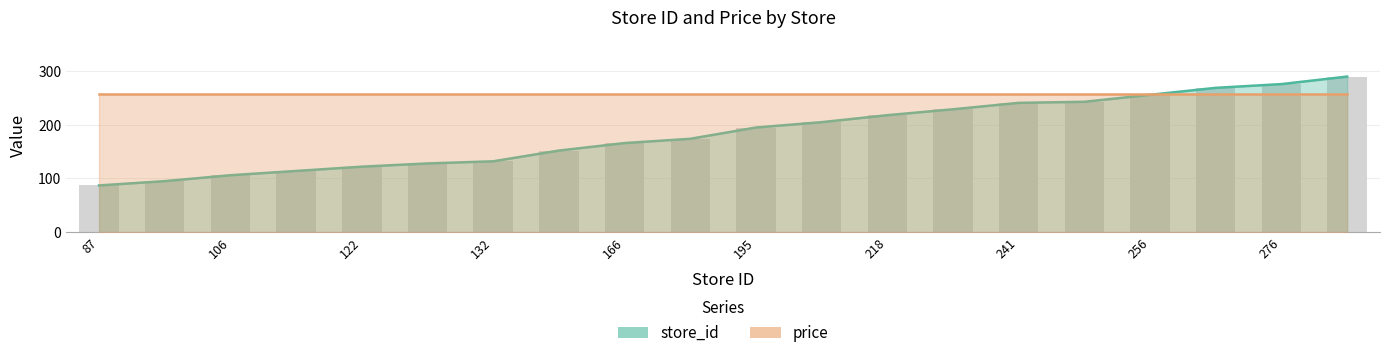

Which category has the lowest value across all series?

87